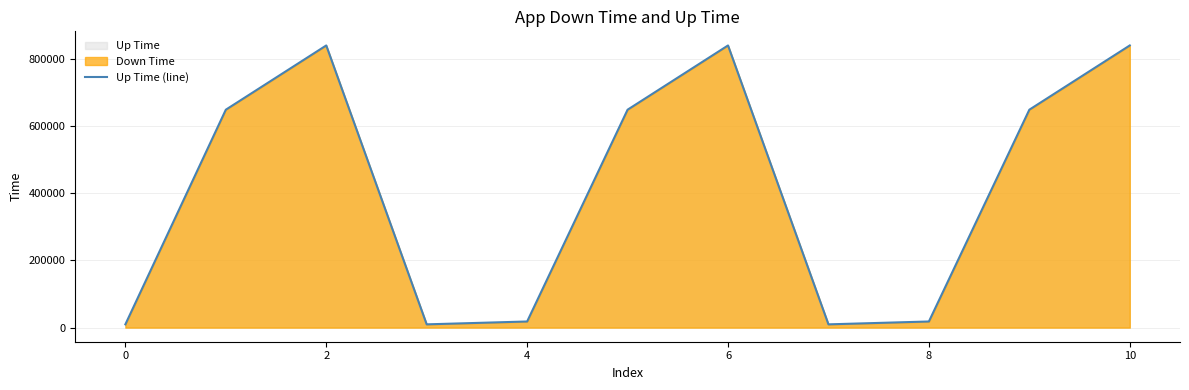

The value at 8 is 29615.1. True or false?

False